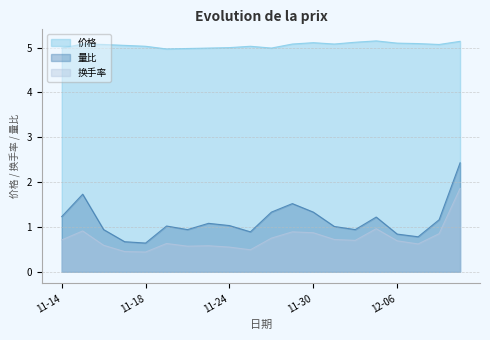

At 11-28, list the series in order from smallest to largest.

换手率, 量比, 价格